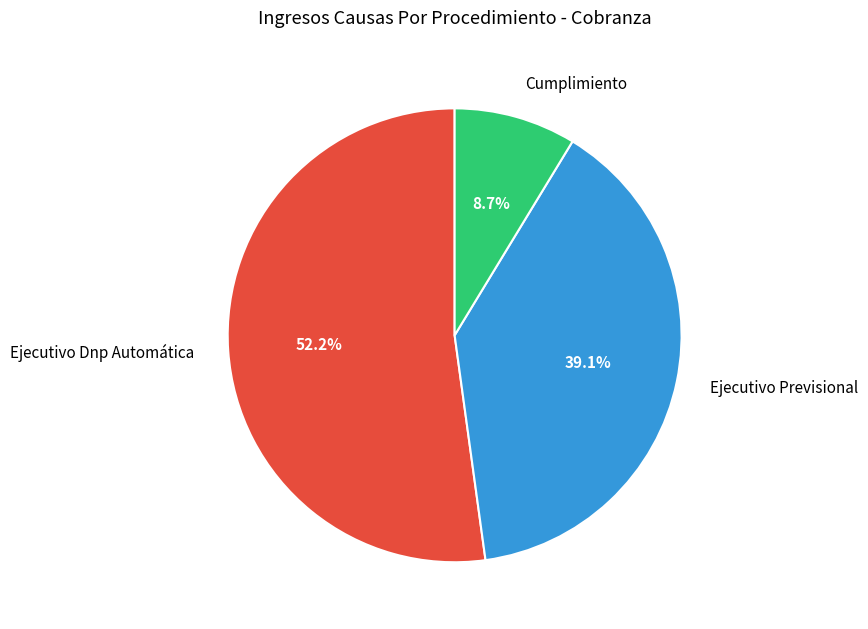

What portion of the pie excludes Ejecutivo Previsional?

60.9%